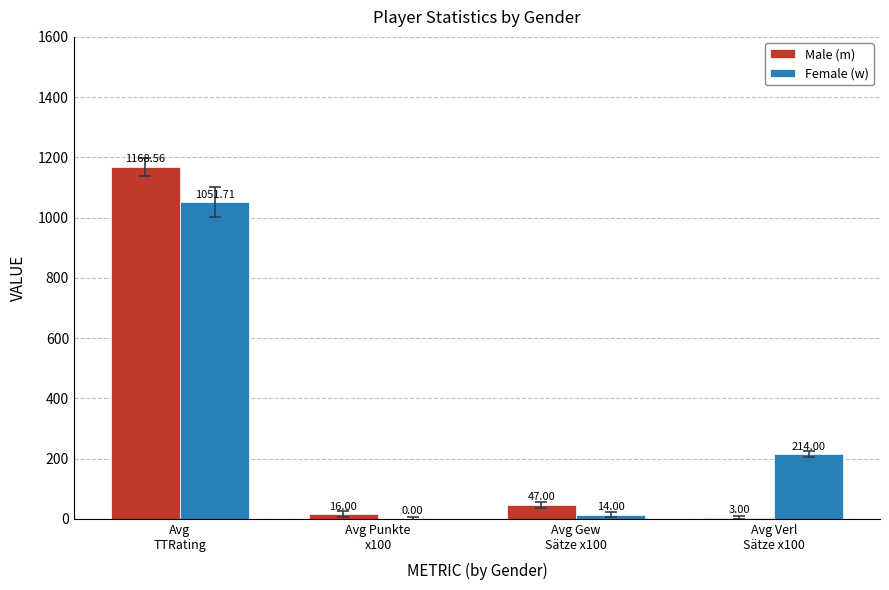

Reading left to right, transcribe all the data shown in this chart.

Male (m): Avg
TTRating=1168.6	Avg Punkte
x100=16.0	Avg Gew
Sätze x100=47.0	Avg Verl
Sätze x100=3.0
Female (w): Avg
TTRating=1051.7	Avg Punkte
x100=0.0	Avg Gew
Sätze x100=14.0	Avg Verl
Sätze x100=214.0